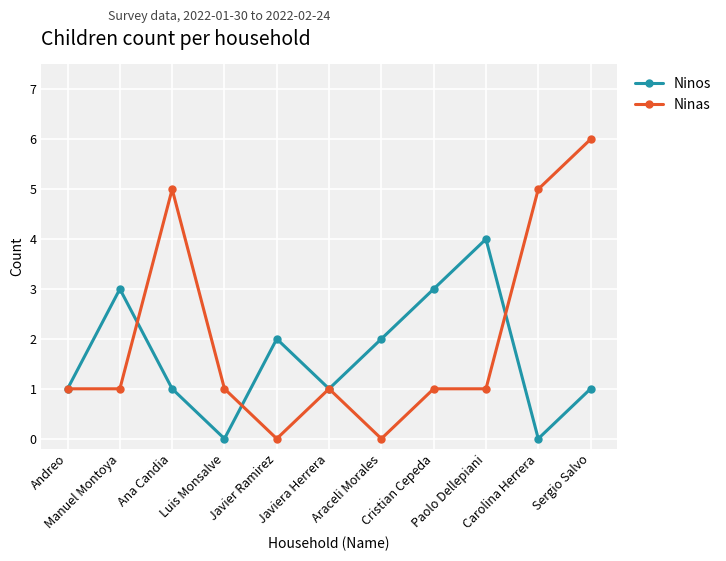

How many distinct data groups are displayed?

2